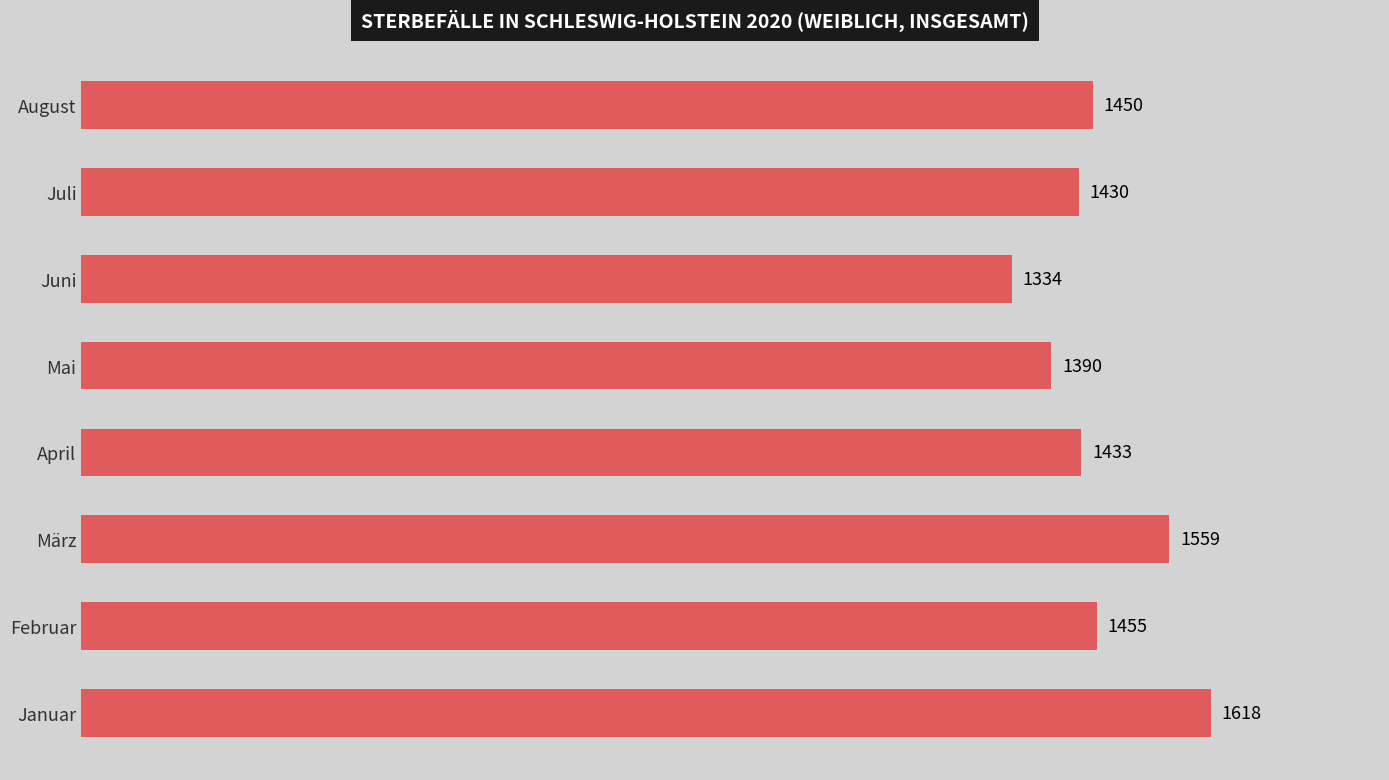

What is the average value?

1459